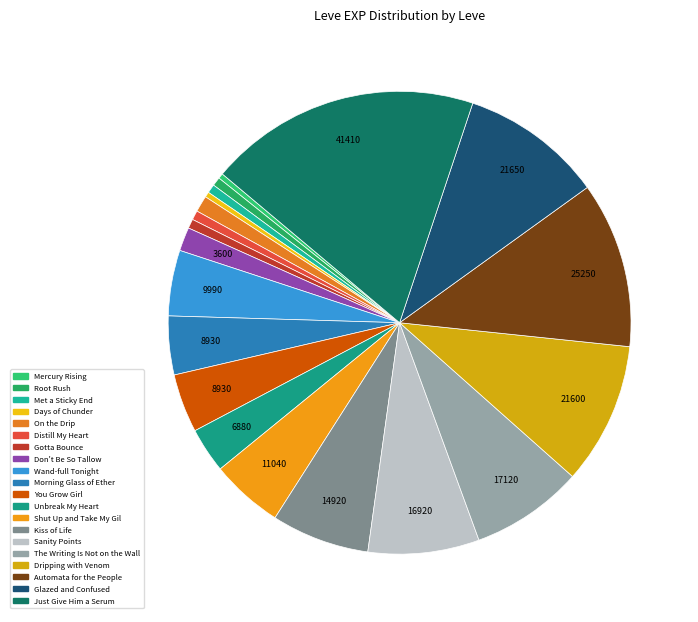

Which slice is the smallest?

Mercury Rising